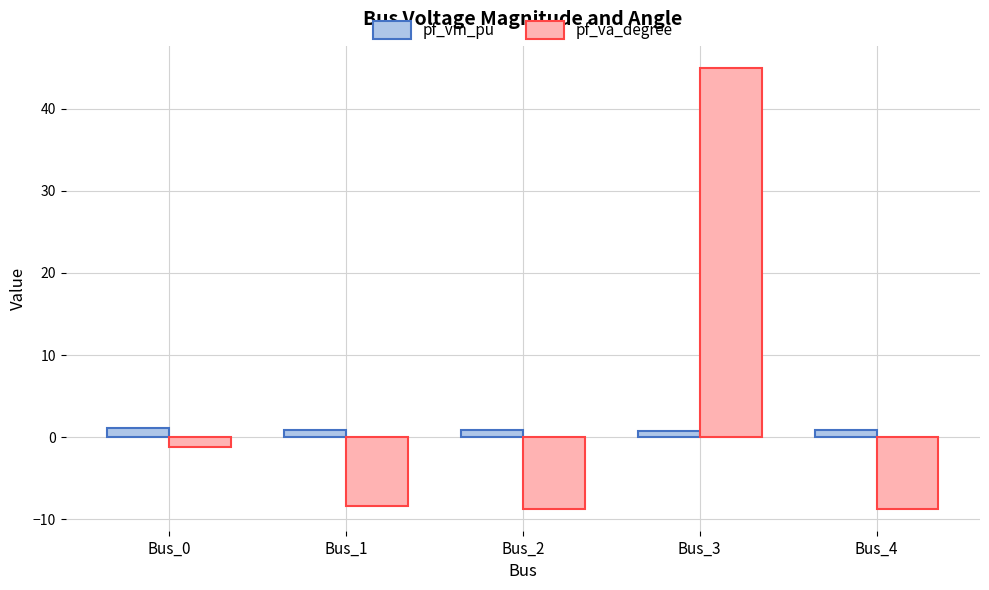

Rank the series by their maximum value, from highest to lowest.

pf_va_degree, pf_vm_pu